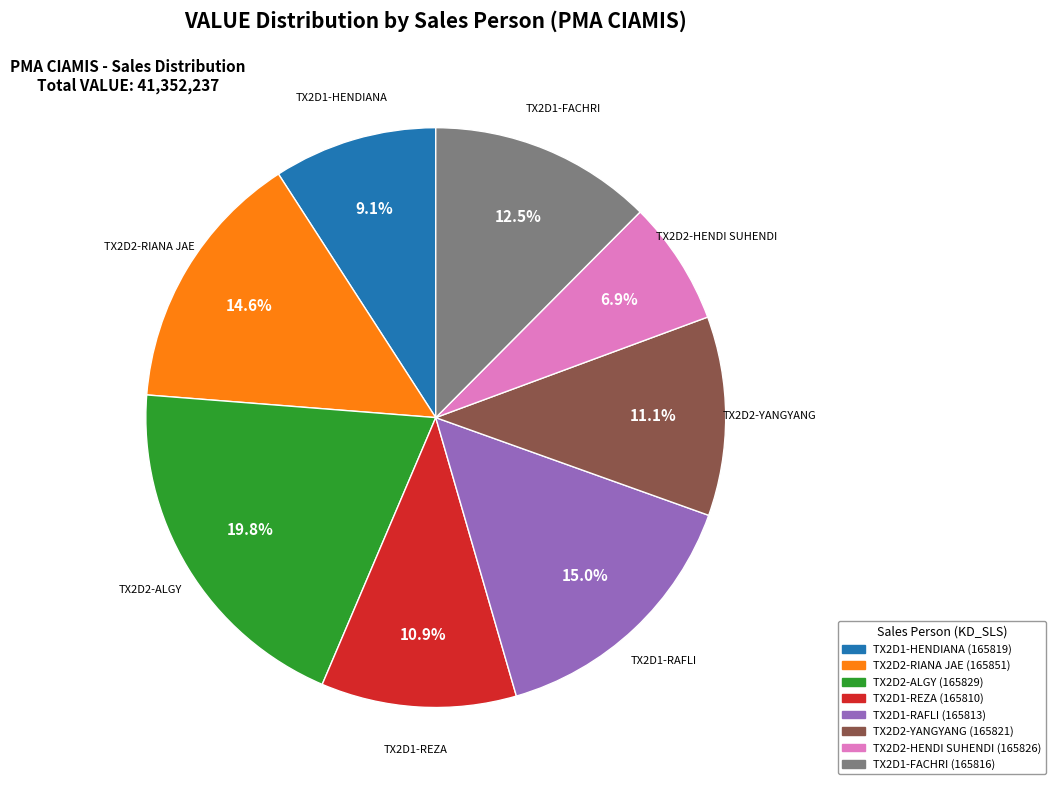

Is it true that TX2D1-FACHRI is 2% of the pie?

False